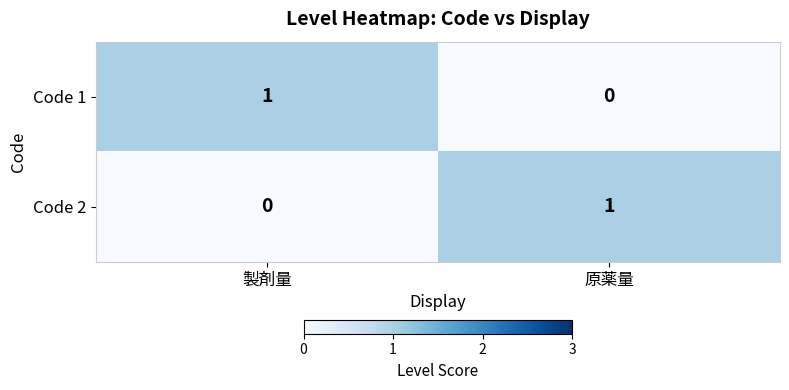

At which label is Code 1 closest to 0?

原薬量